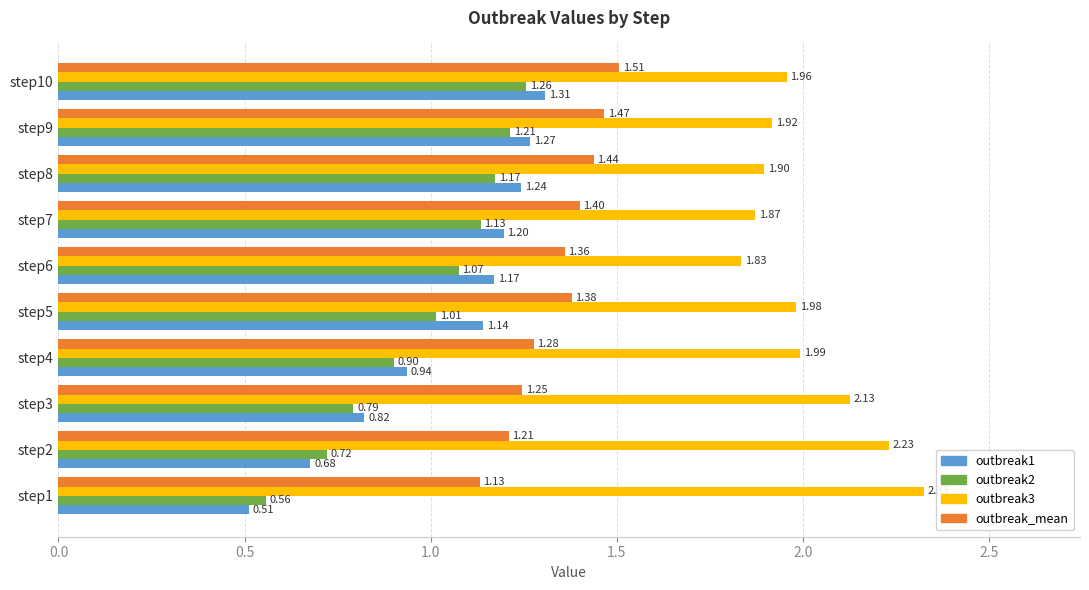

Which series changed the most between step5 and step8?

outbreak2